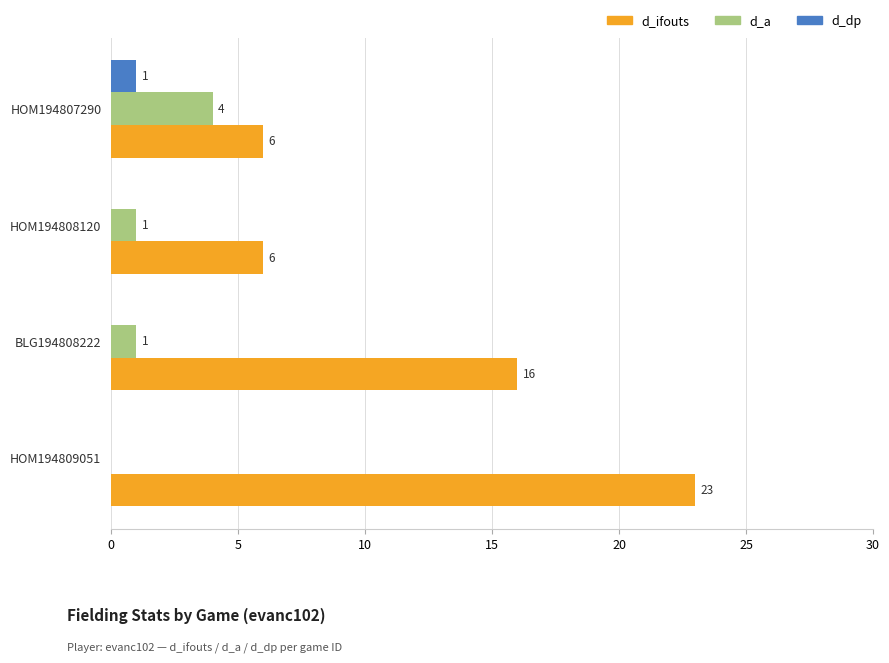

What is the sum of the d_ifouts values at HOM194808120 and HOM194809051?

29